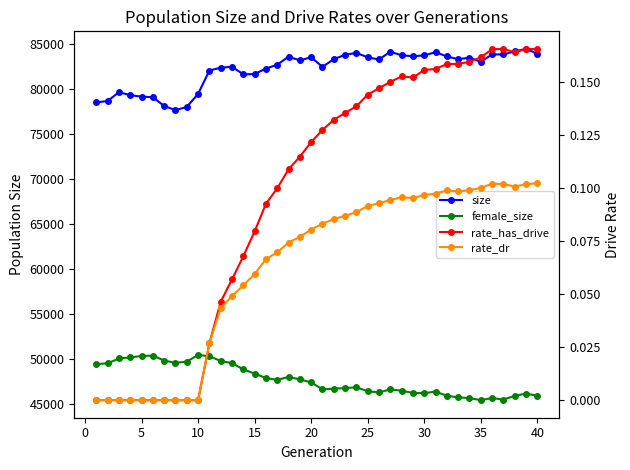

What are all the series names shown in the legend?

size, female_size, rate_has_drive, rate_dr